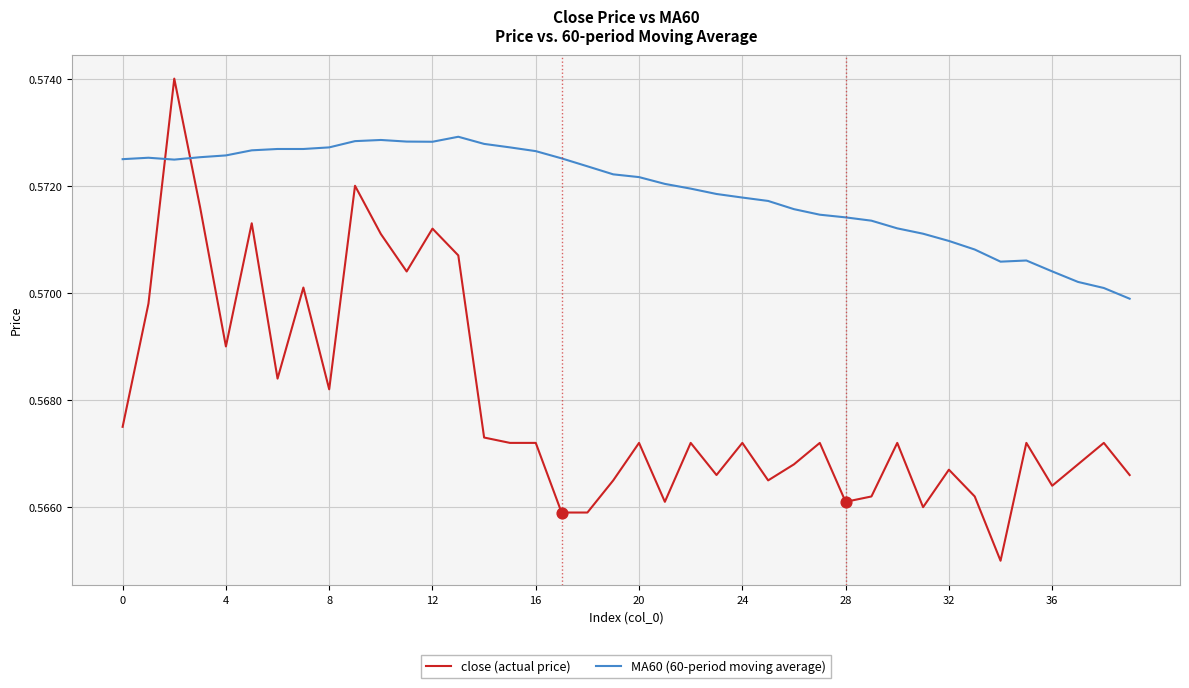

Which series has the largest total across all categories?

MA60 (60-period moving average)